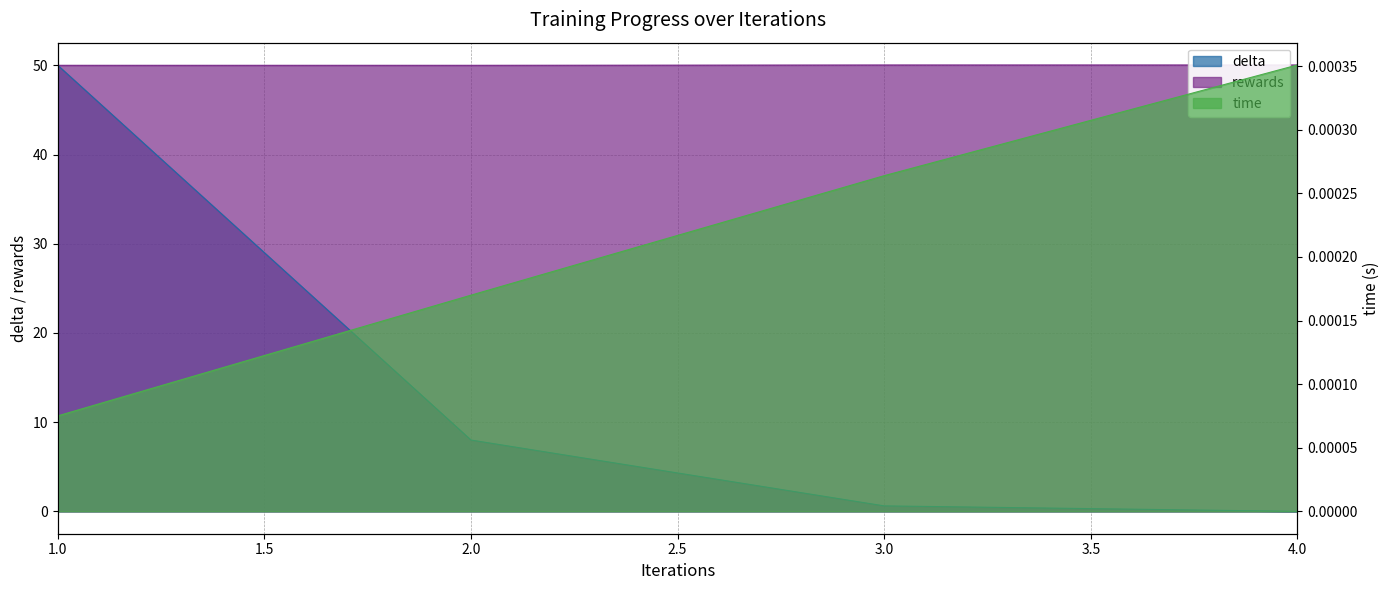

What are all the series names shown in the legend?

delta, rewards, time